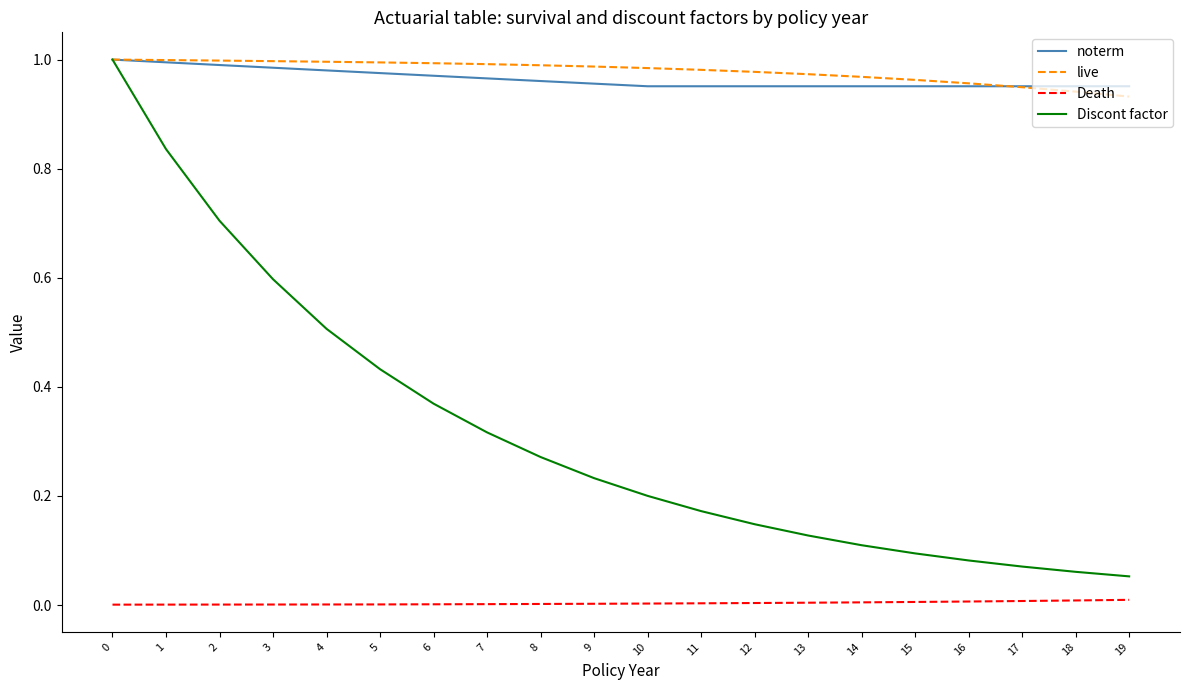

Is it true that Death equals 0.0 at 2?

True